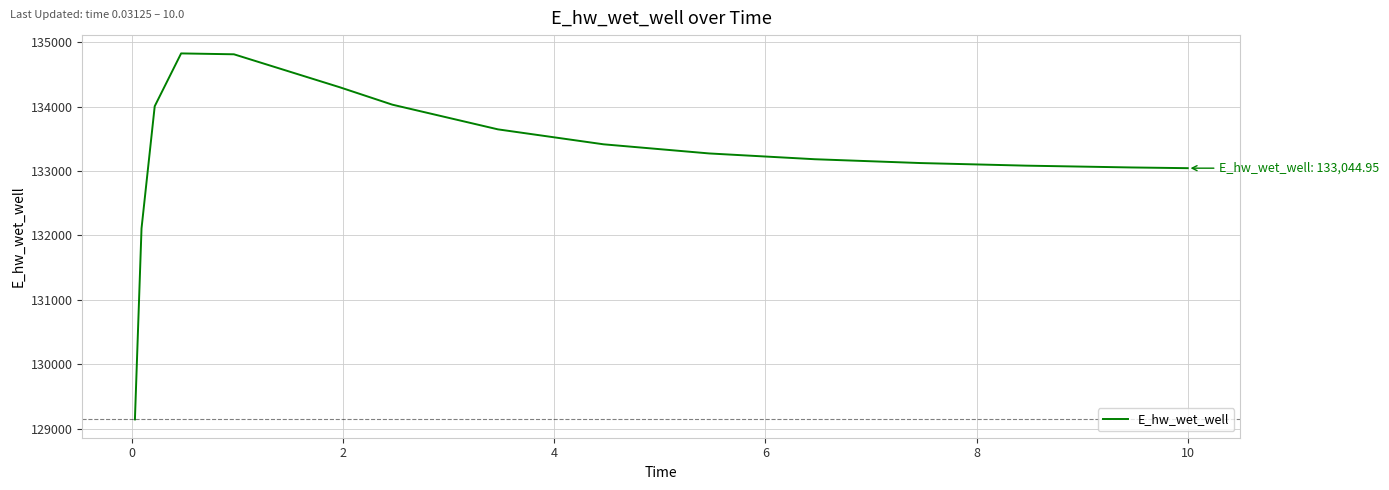

What is the difference between the maximum and minimum values?

5682.4